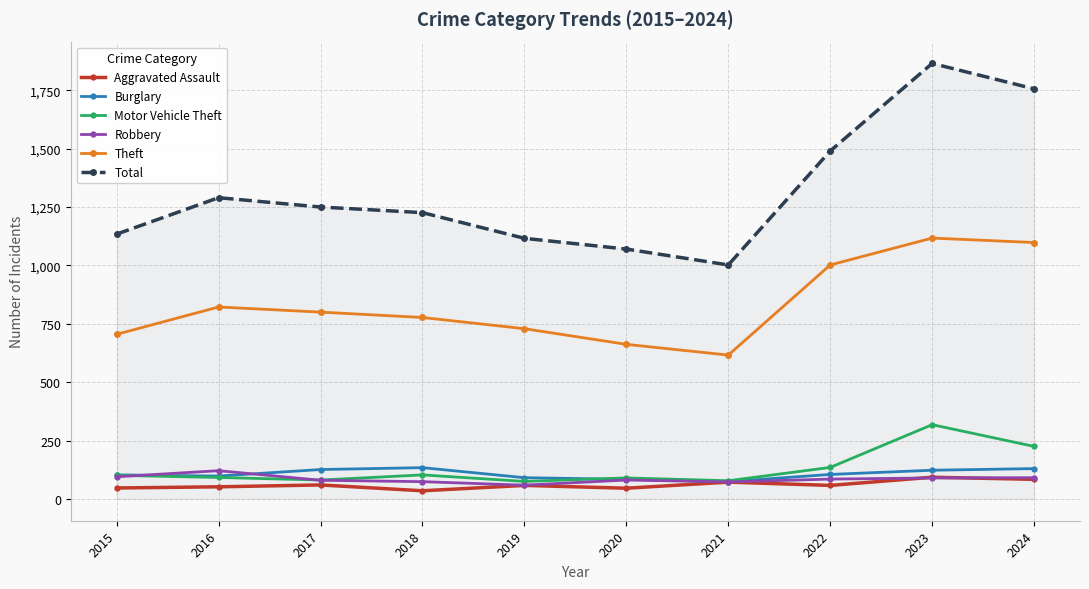

At which category is the sum across all series the highest?

2023